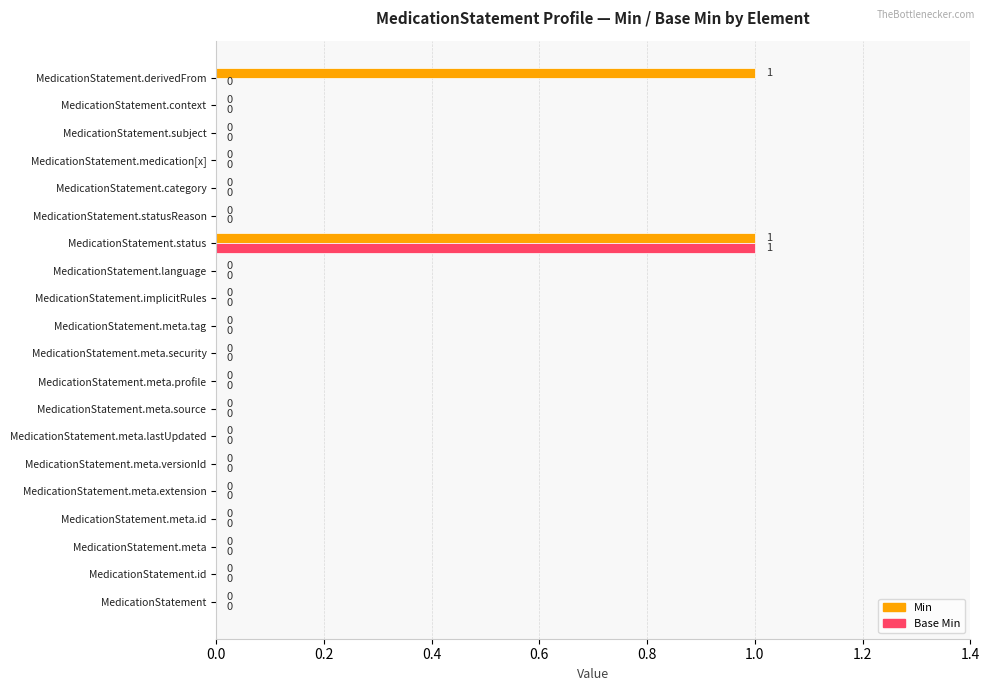

Which series has the largest total across all categories?

Min